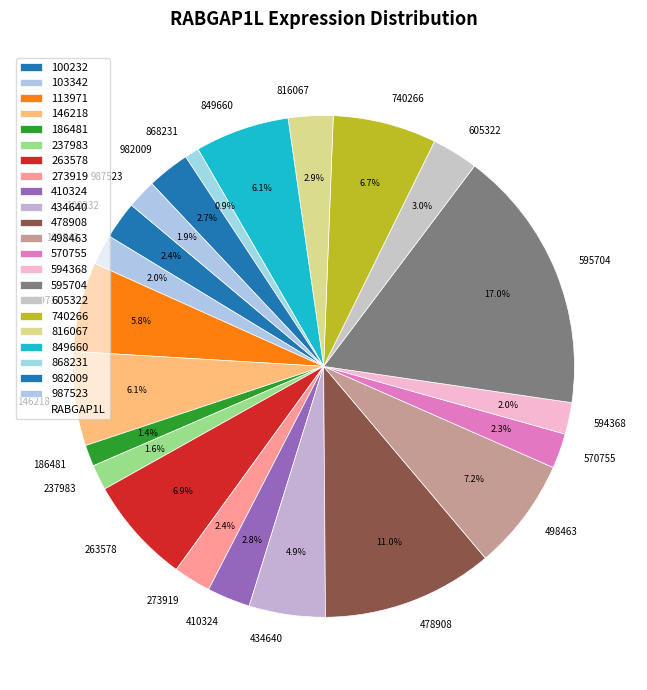

Which category has the biggest portion of the pie?

595704